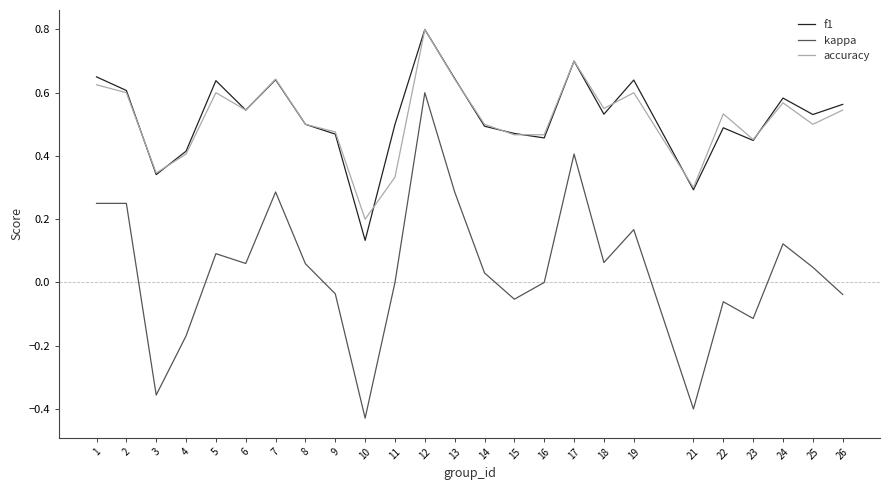

At which label does f1 reach its peak?

12